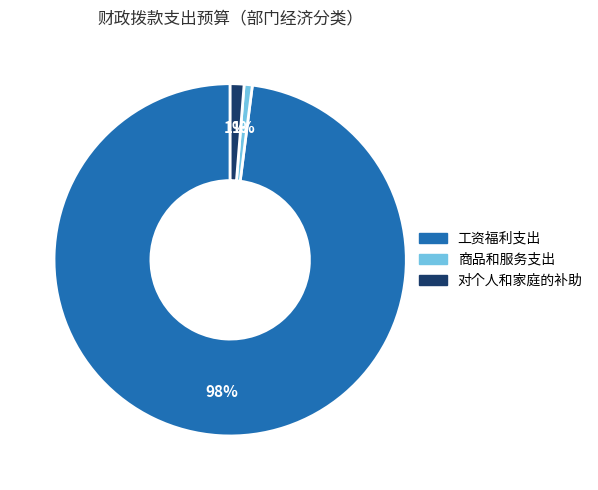

Which has a higher value, 商品和服务支出 or 工资福利支出?

工资福利支出